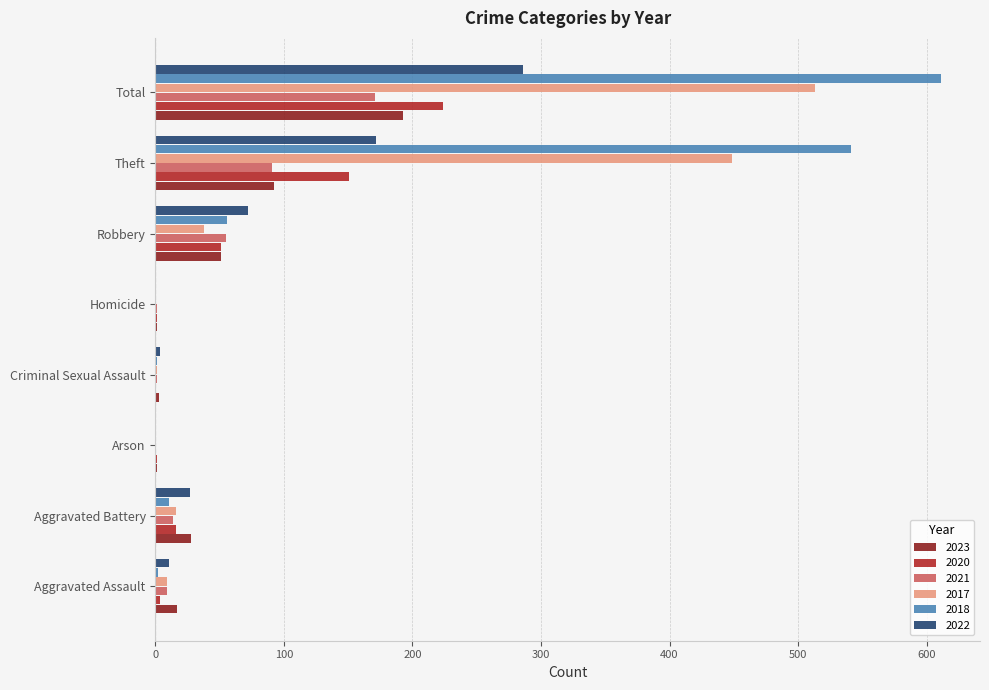

What is the sum of all 2017 values?

1026